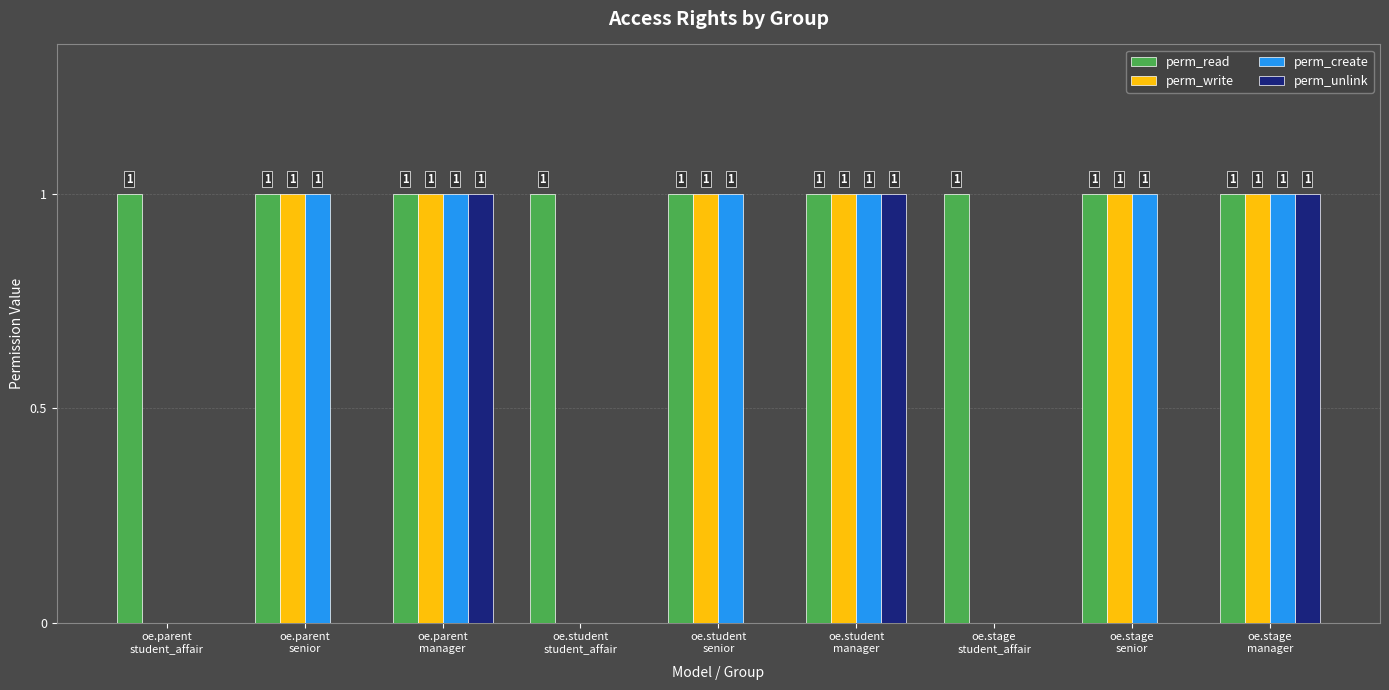

Which series has the largest total across all categories?

perm_read